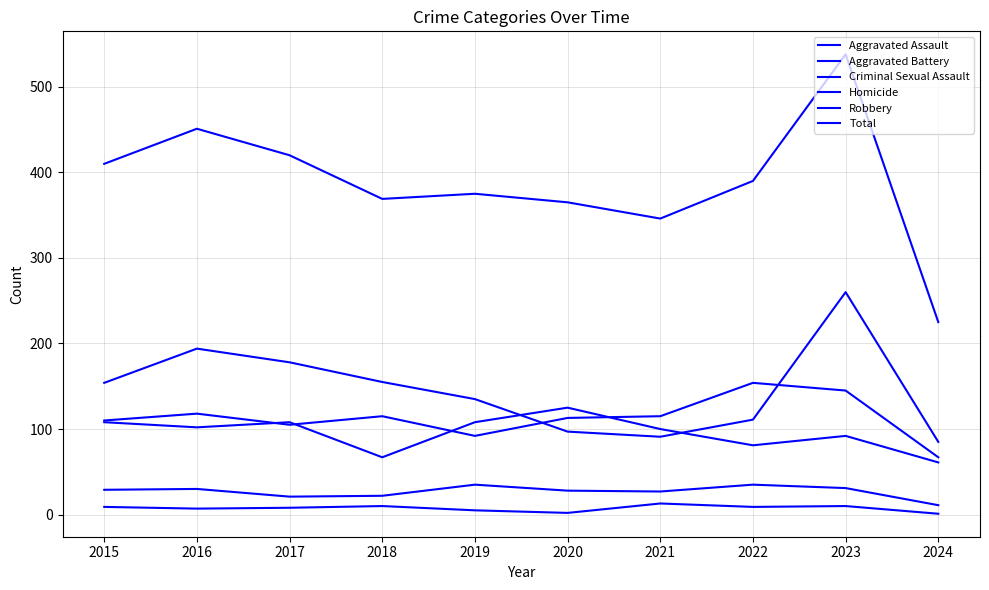

True or false: Aggravated Assault and Aggravated Battery intersect in this chart.

True